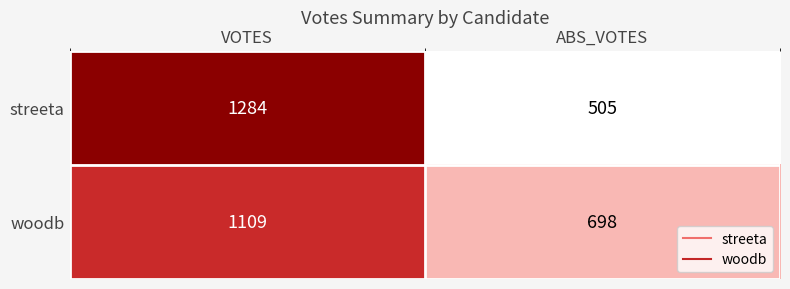

The value of streeta at ABS_VOTES is 505. True or false?

True